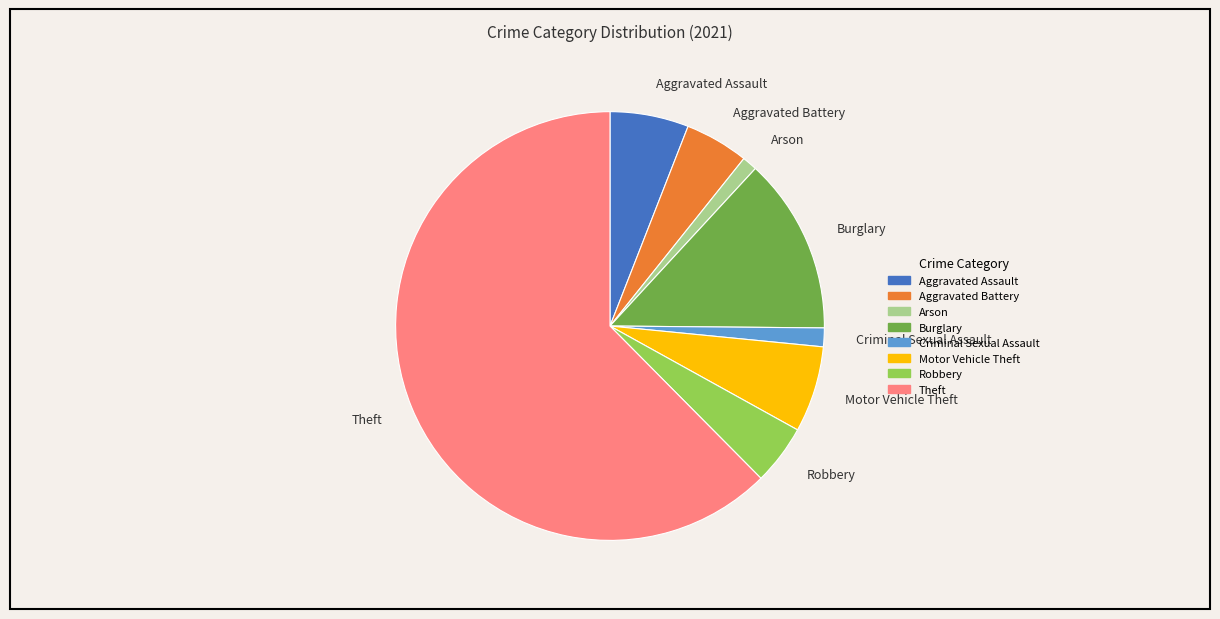

True or false: Theft accounts for 62% of the total.

True